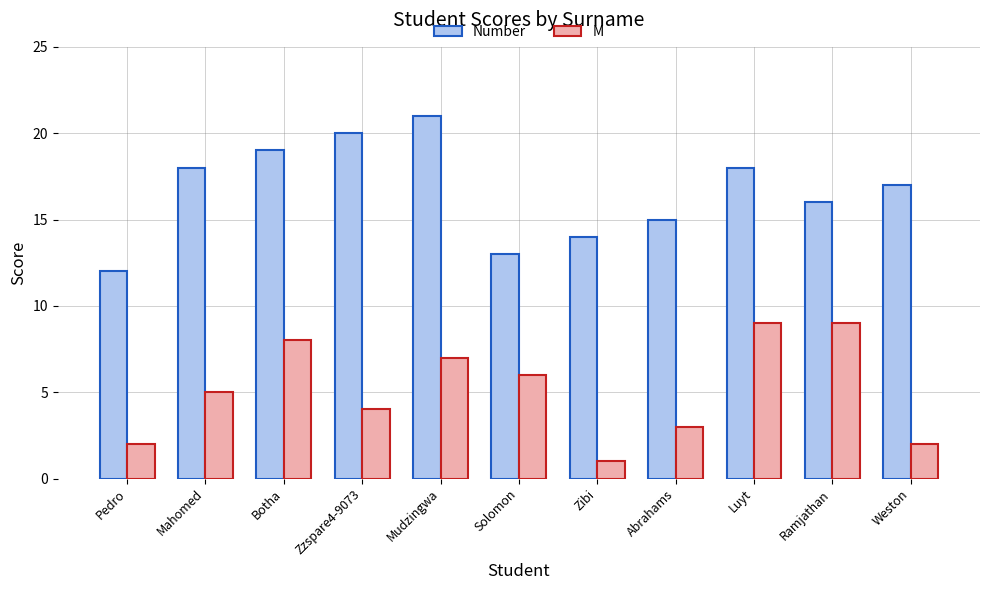

How many values in the Number series are below 17?

5